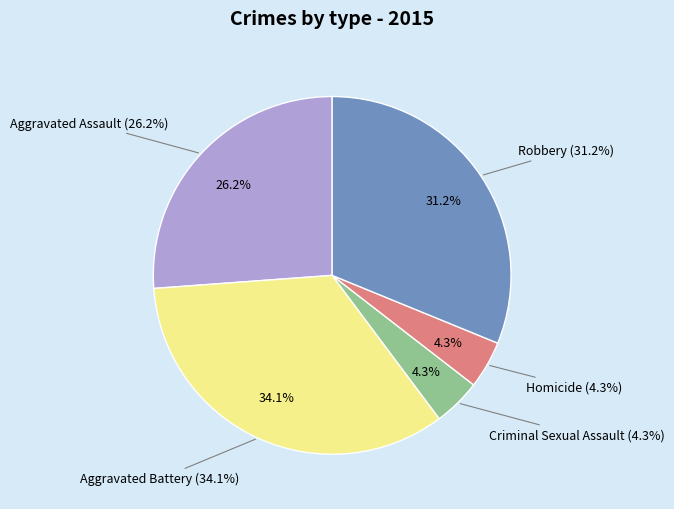

How many segments does this pie chart have?

5